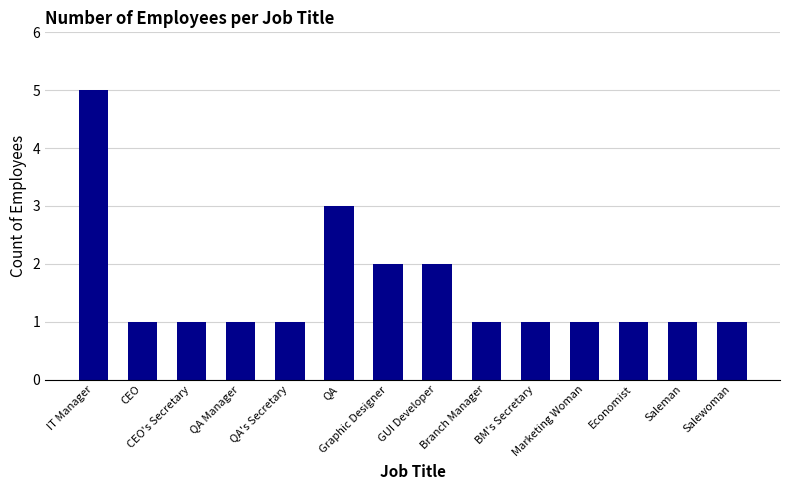

What is the value of the 14th bar from the left?

1